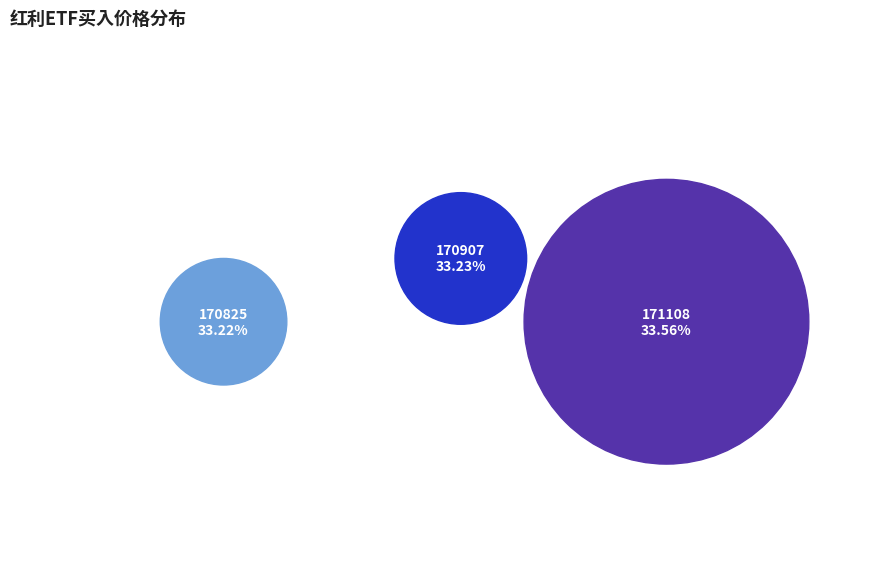

How many segments does this pie chart have?

3